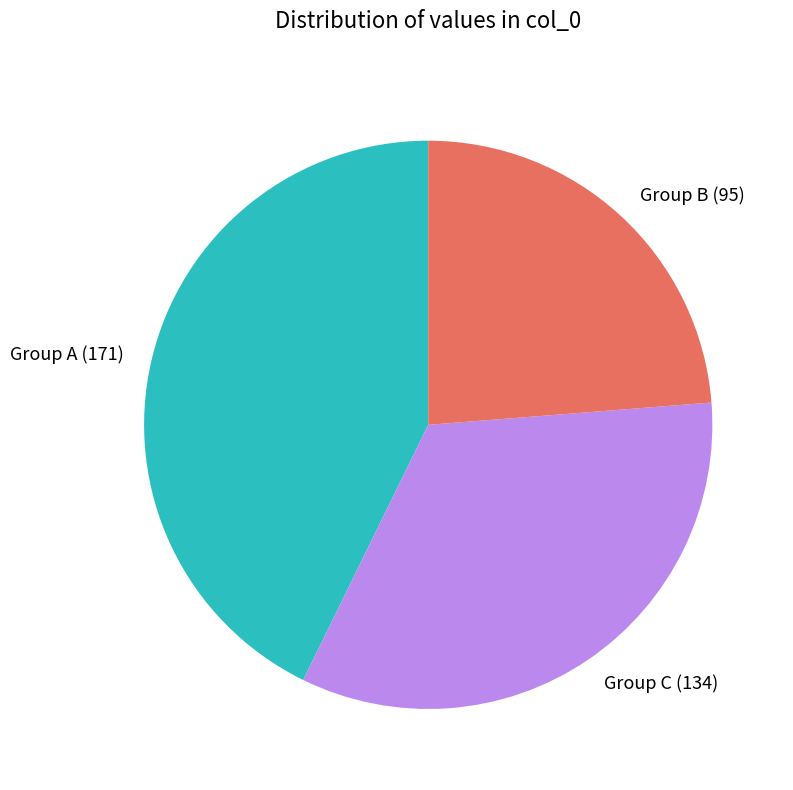

Approximately how many times larger is the value at Group C (134) compared to Group B (95)?

1.4